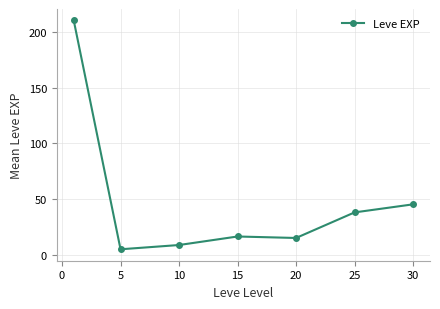

How many lines are shown in the chart?

1